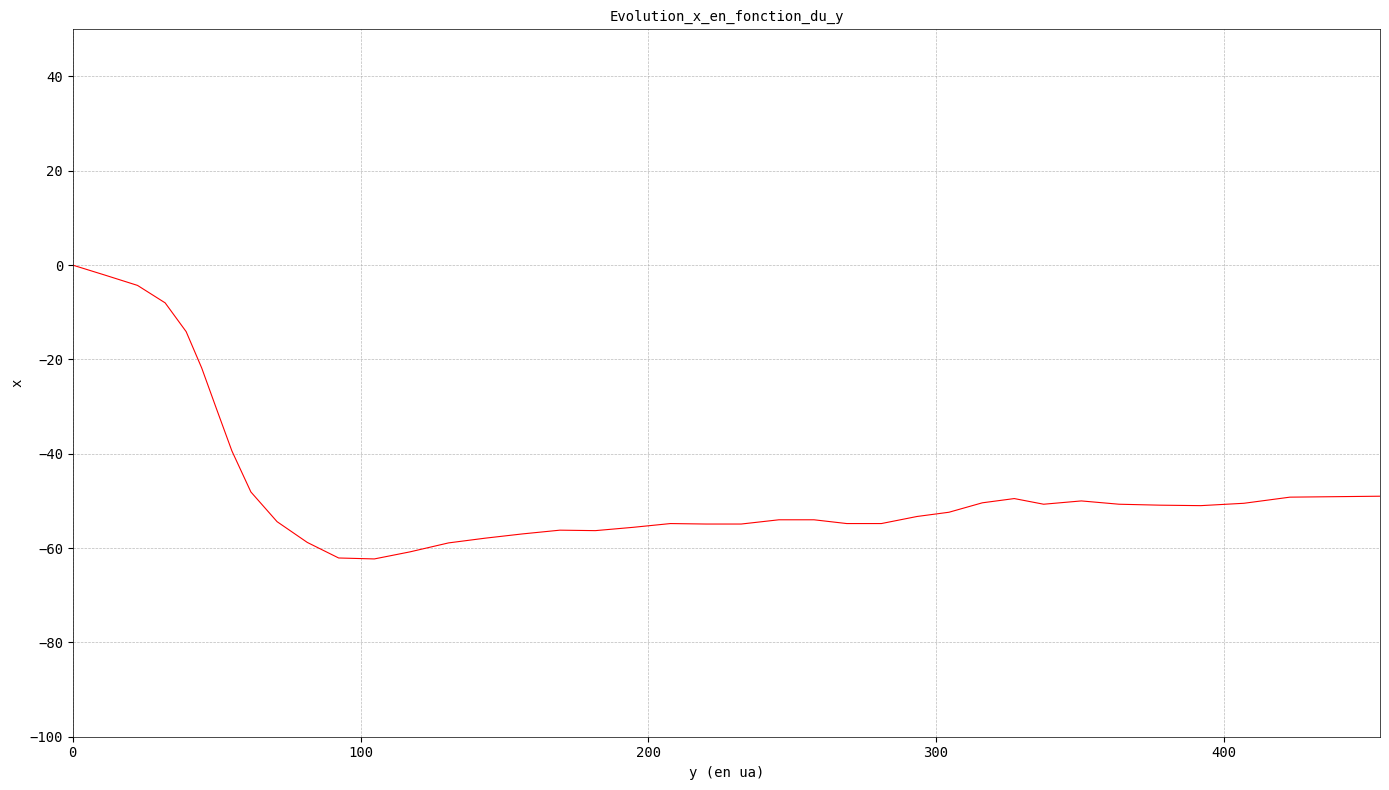

What is the minimum value shown in the chart?

-62.3